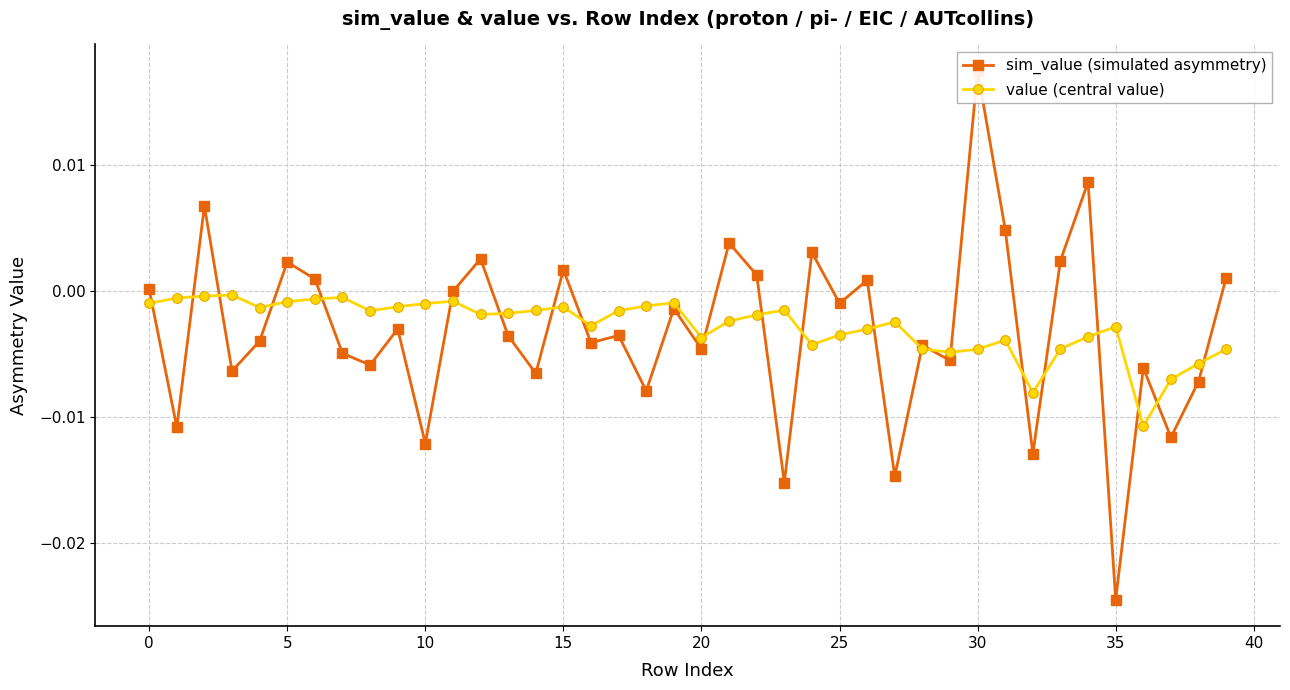

True or false: value (central value) has more than 2 interior local peaks.

True